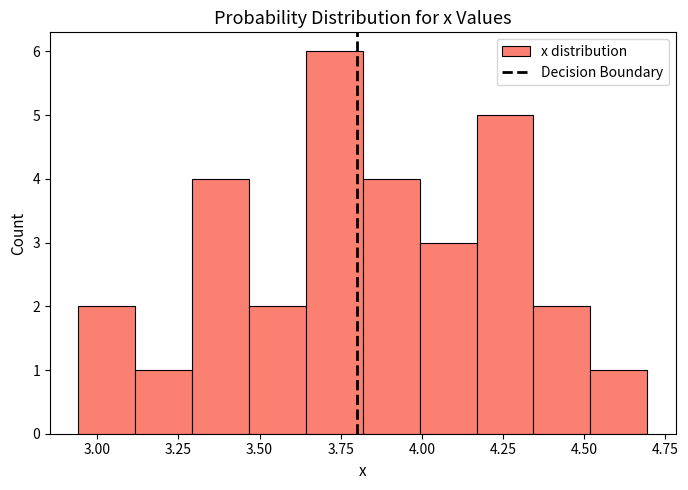

Read against the x-axis, roughly where is the centre of the tallest bar?

3.75